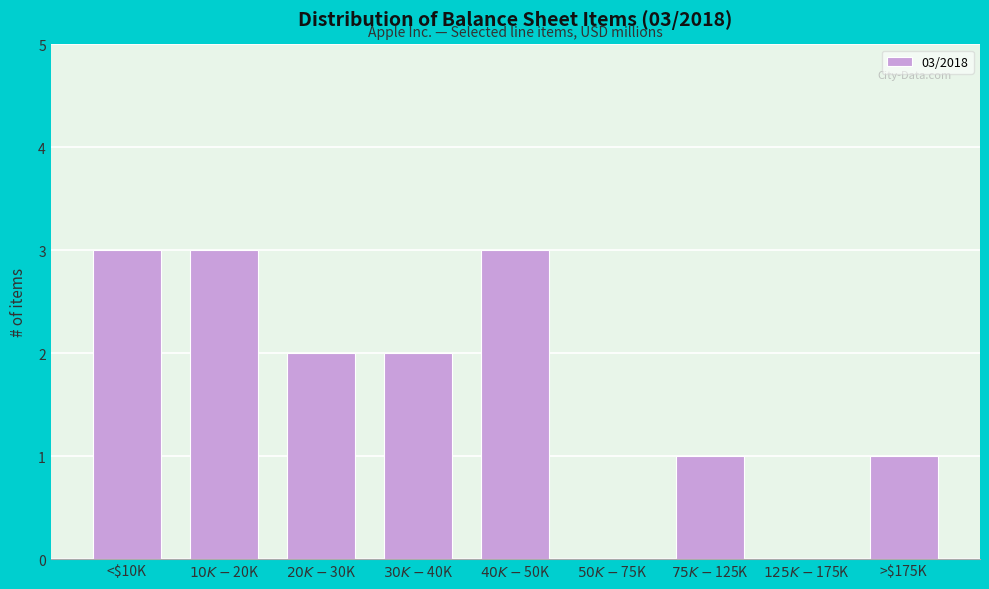

What is the maximum value shown in the chart?

3